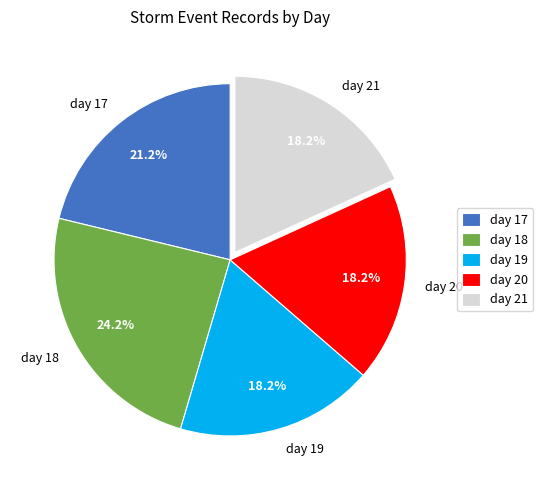

What portion of the pie excludes day 18?

75.8%